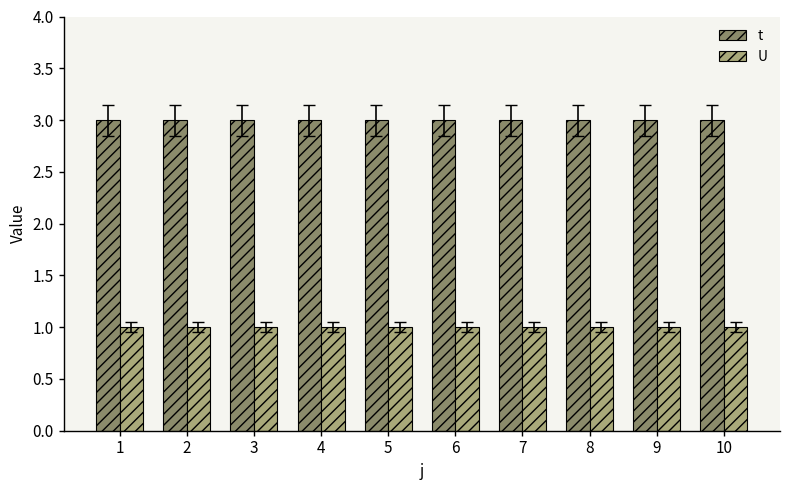

Rank the series by their maximum value, from lowest to highest.

U, t